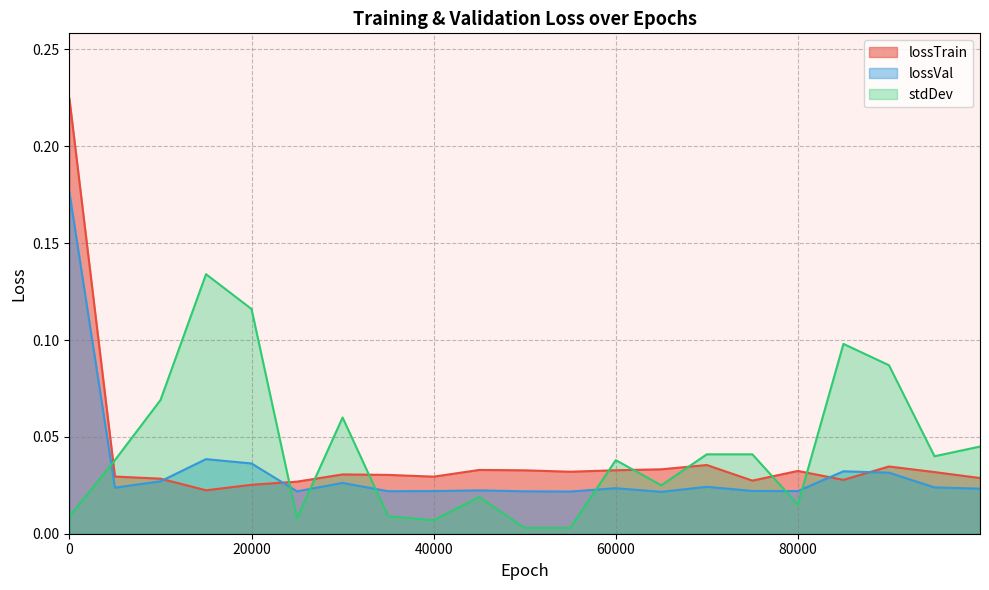

Rank the series by their average value, from highest to lowest.

stdDev, lossTrain, lossVal